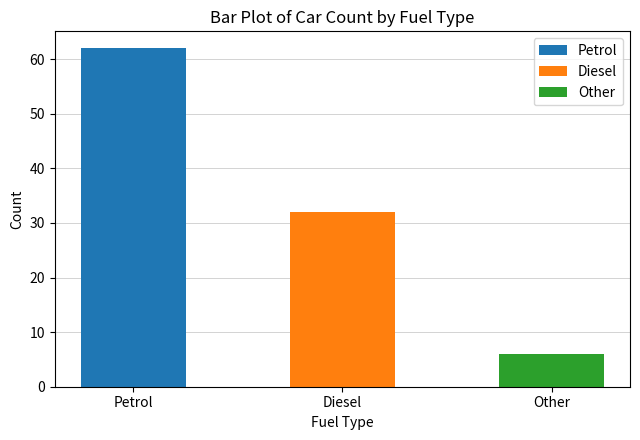

Reading right to left, extract all data points from this chart.

Other=6	Diesel=32	Petrol=62